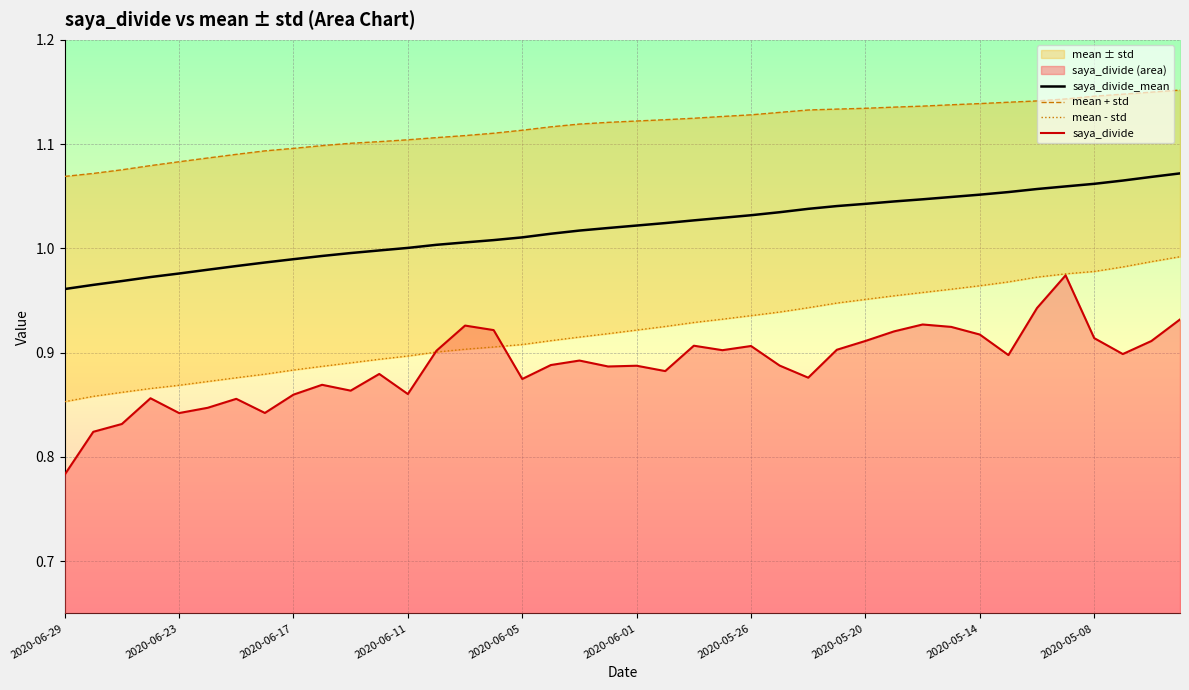

True or false: saya_divide_mean and saya_divide intersect in this chart.

False